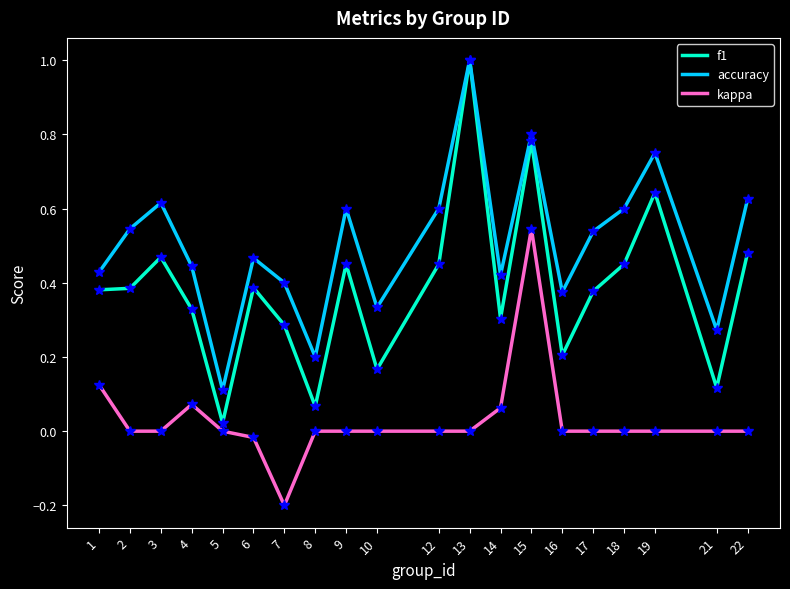

The value of accuracy at 16 is 0.1. True or false?

False